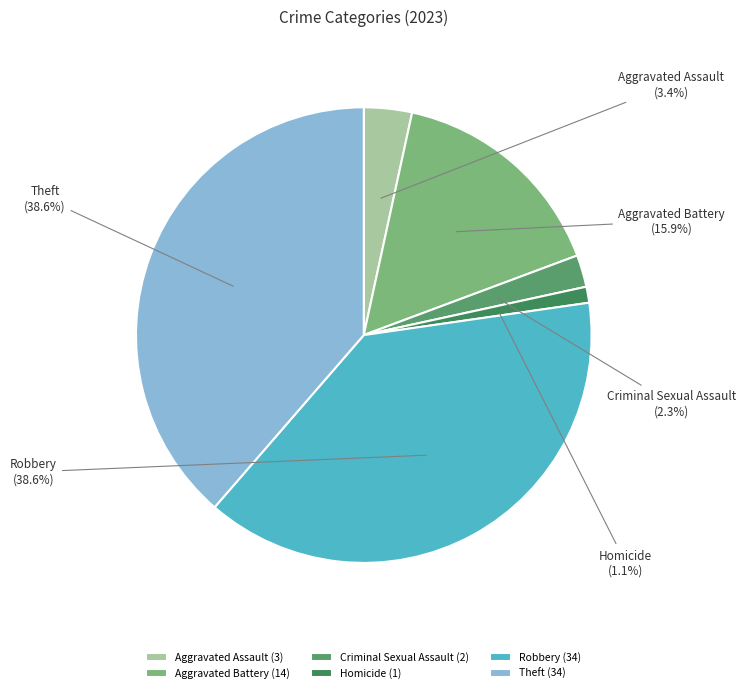

Combined, what portion of the pie is Criminal Sexual Assault and Theft?

40.9%